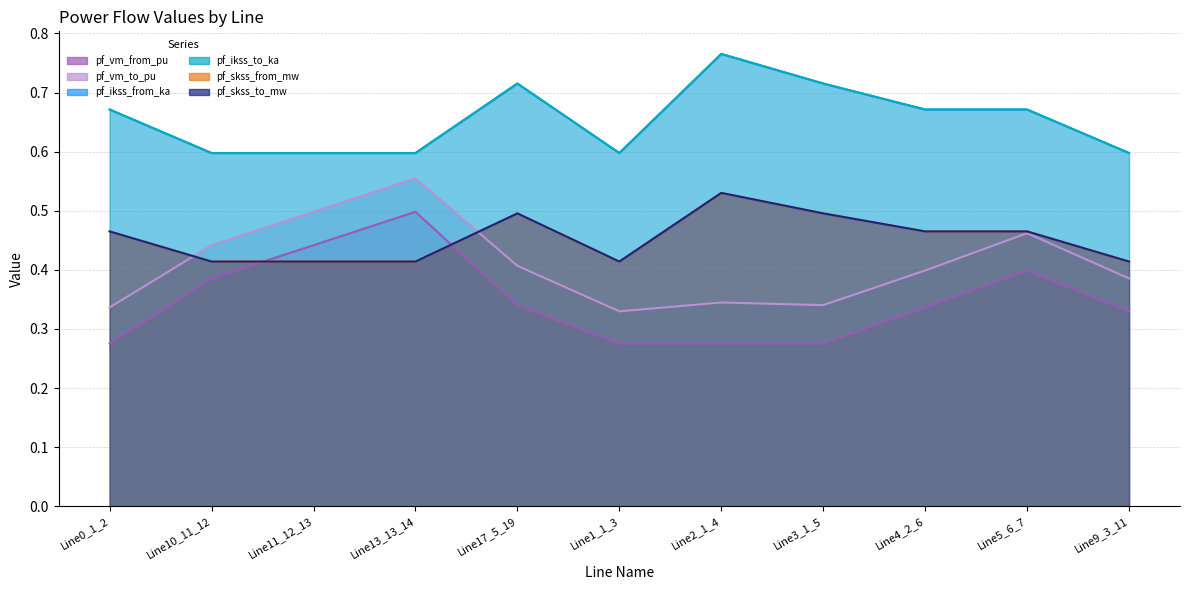

Where do pf_skss_to_mw and pf_vm_from_pu first cross each other?

Line10_11_12 and Line11_12_13